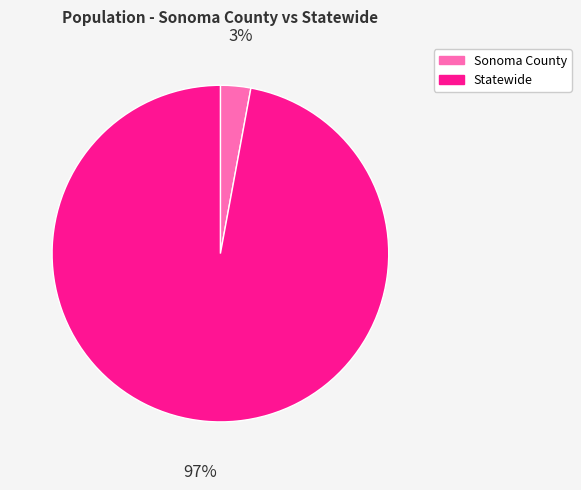

Does Statewide represent more than half of the total?

Yes